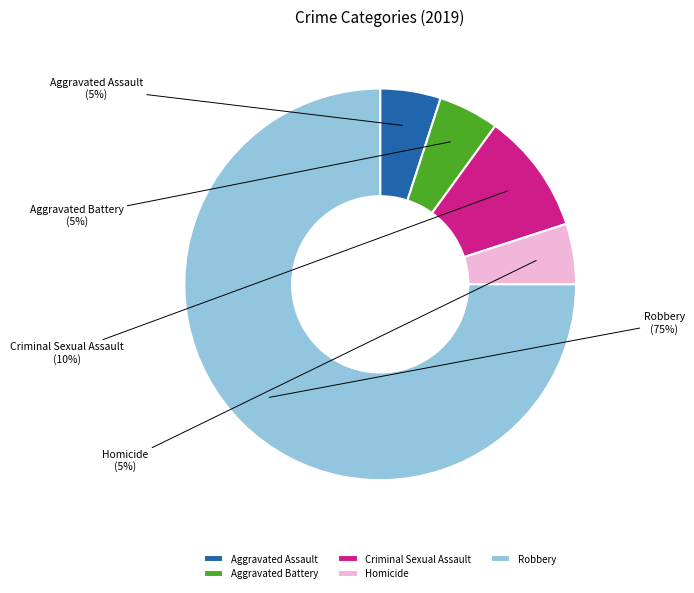

To the nearest percent, what is the difference between the largest and smallest slice percentages?

70%